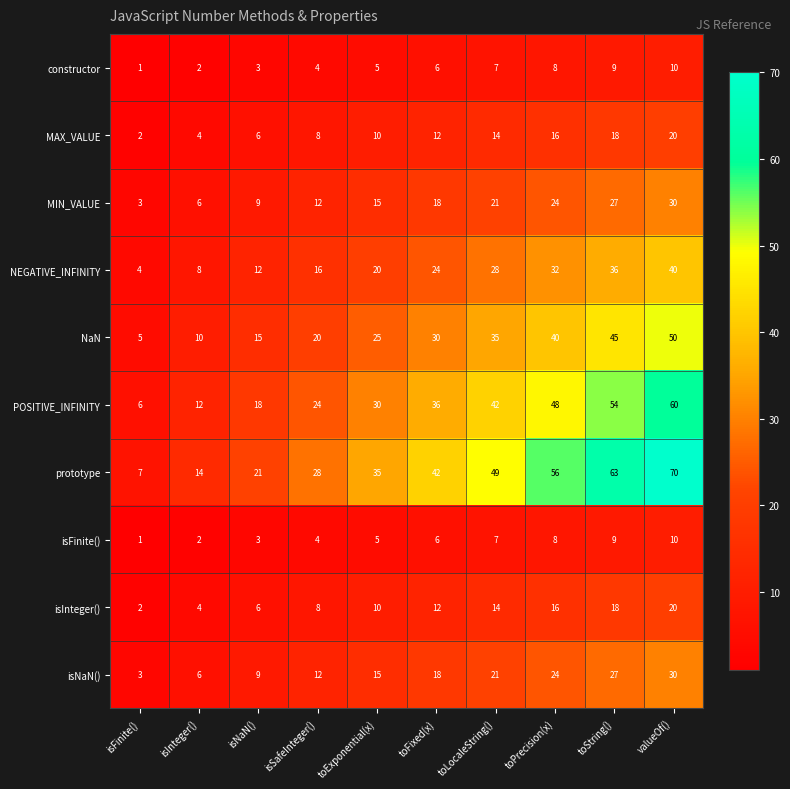

How many MIN_VALUE values are between 9 and 24?

6